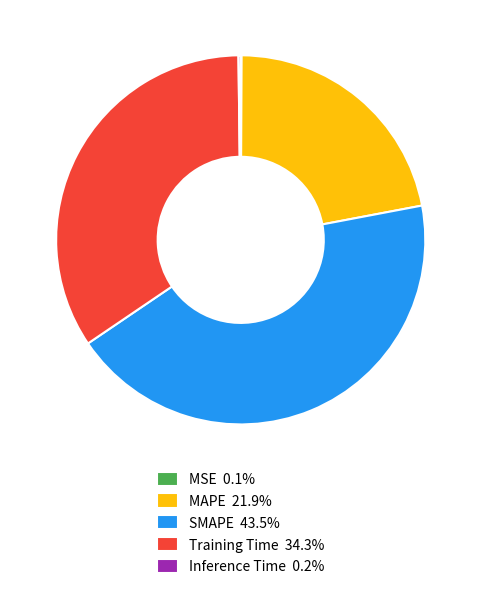

Does Training Time 34.3% represent more than half of the total?

No